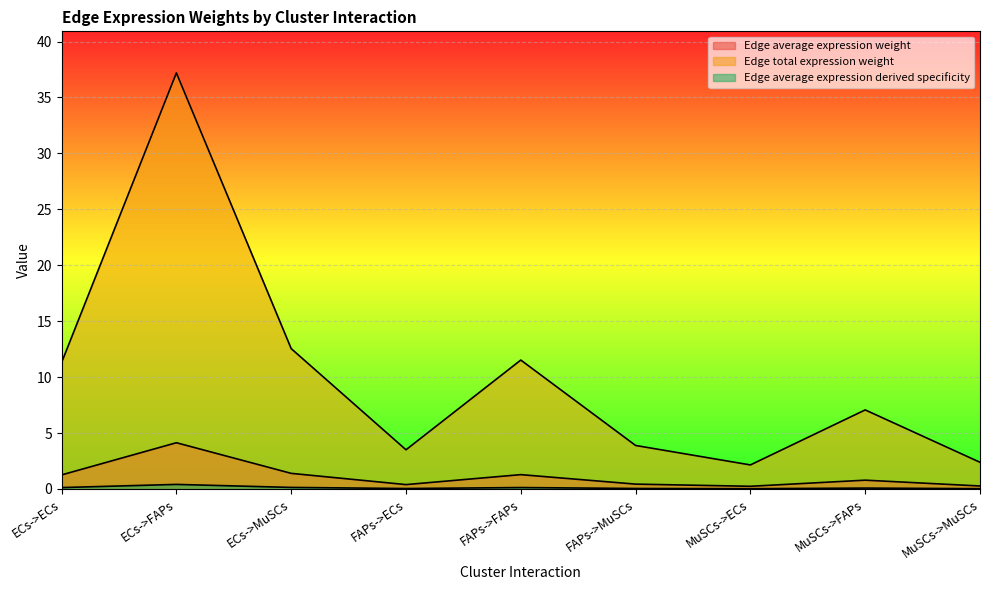

Reading right to left, transcribe all the data shown in this chart.

Edge average expression weight: 0.3	0.8	0.2	0.4	1.3	0.4	1.4	4.1	1.3
Edge total expression weight: 2.4	7.1	2.1	3.9	11.5	3.5	12.5	37.2	11.3
Edge average expression derived specificity: 0.0	0.1	0.0	0.0	0.1	0.0	0.1	0.4	0.1